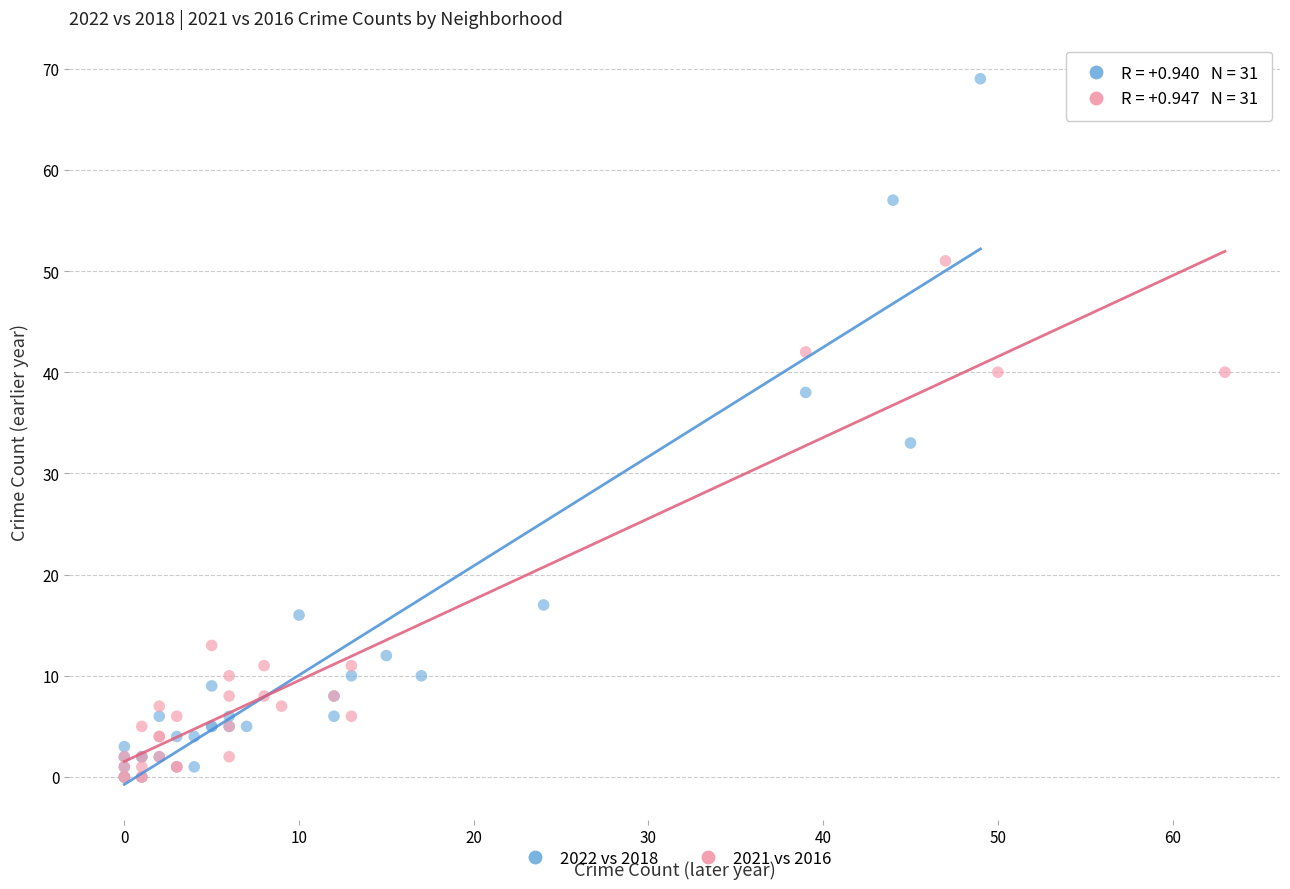

Which series contains the highest Y value?

2022 vs 2018